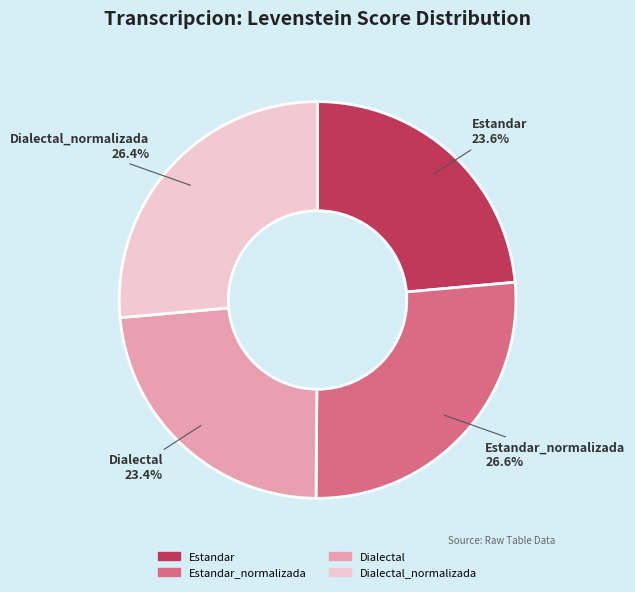

Does Dialectal represent more than half of the total?

No